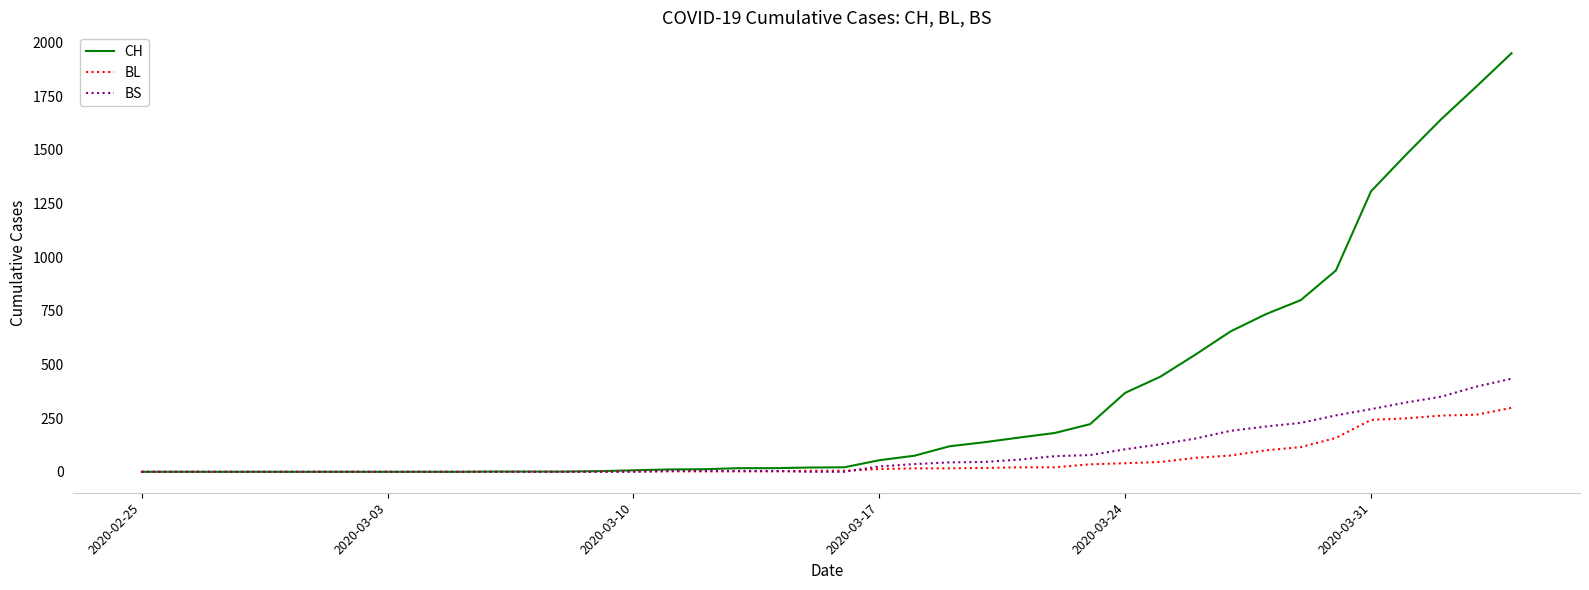

Which series has the widest spread of values?

CH